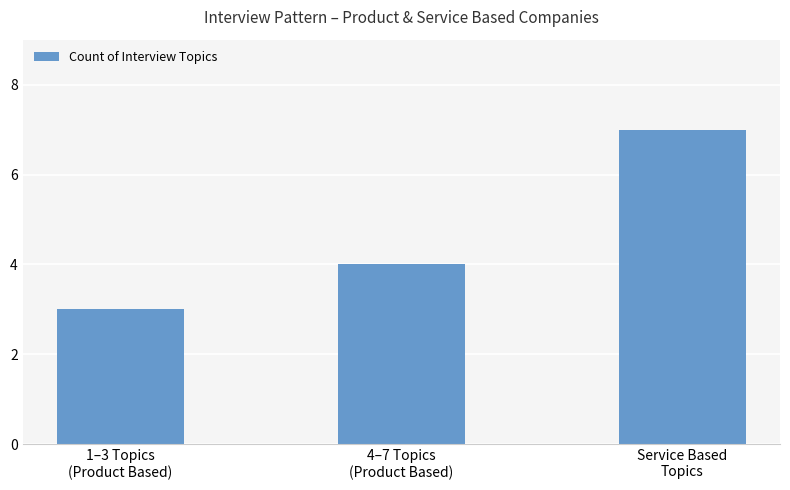

Between 4–7 Topics
(Product Based) and Service Based
Topics, which is larger?

Service Based
Topics